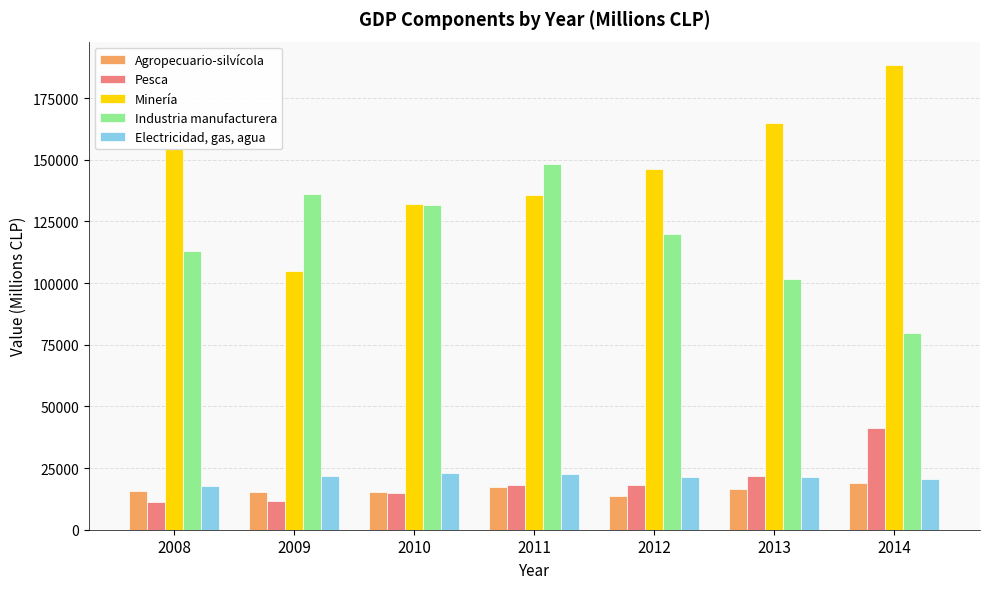

What is the value of the Electricidad, gas, agua bar at the 6th from the left?

21222